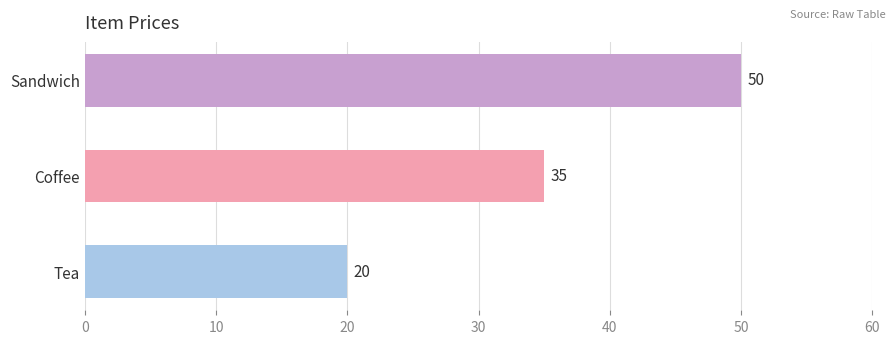

Count the values in the range 20 to 50.

3